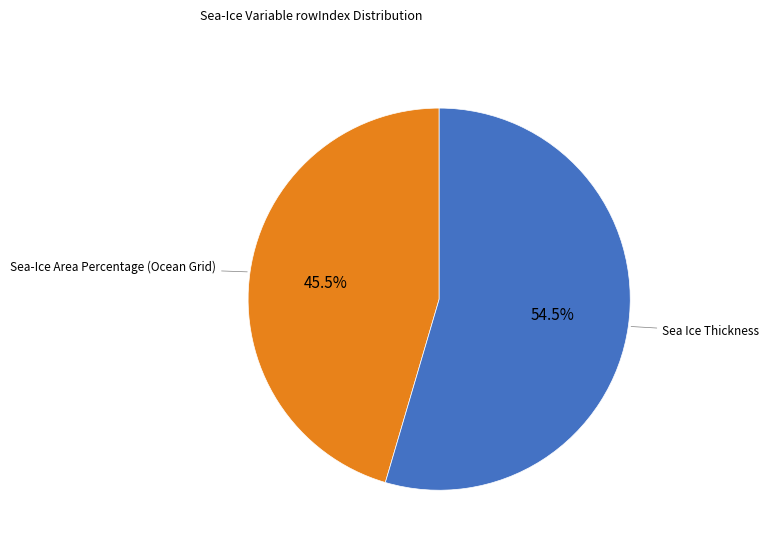

How many slices are in this pie chart?

2